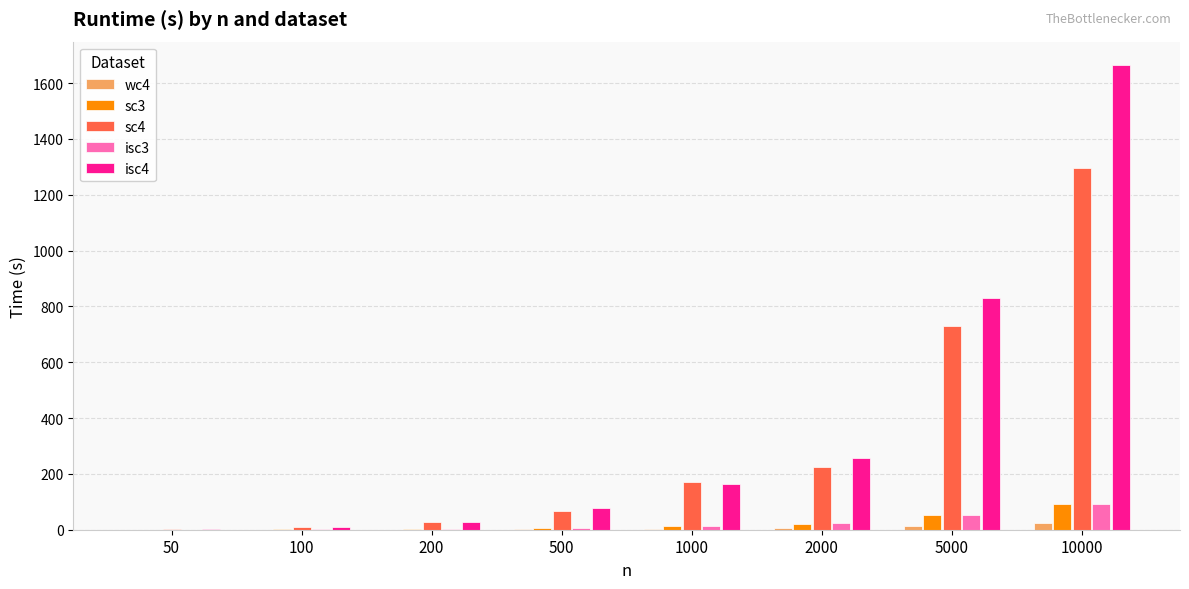

What is the sum of all sc4 values?

2526.0